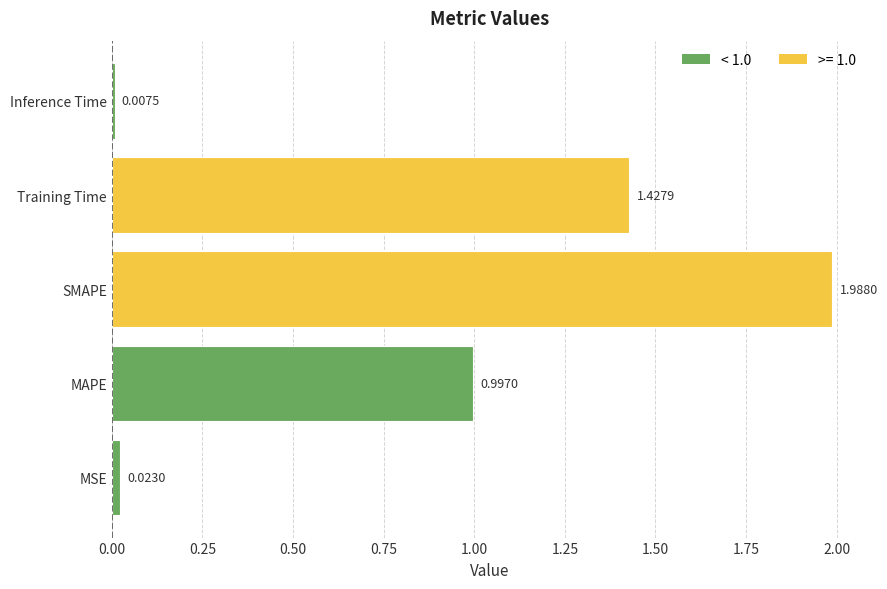

Count the number of data series in this chart.

1